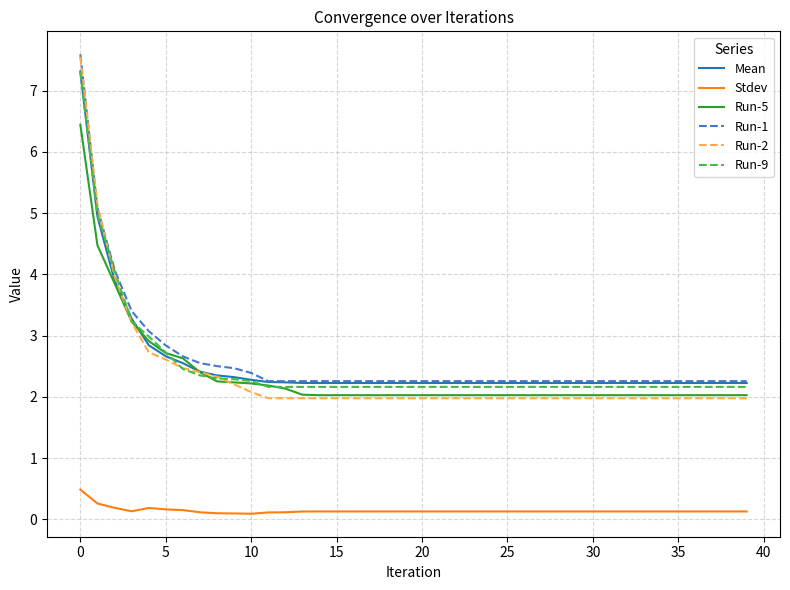

What is the minimum value for Mean?

2.2